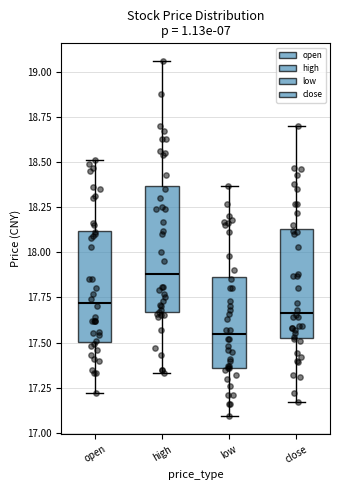

Where does the median line of the box for close sit on the y-axis? The values are not printed on the chart, so give them approximately, as read against the axis.

17.65